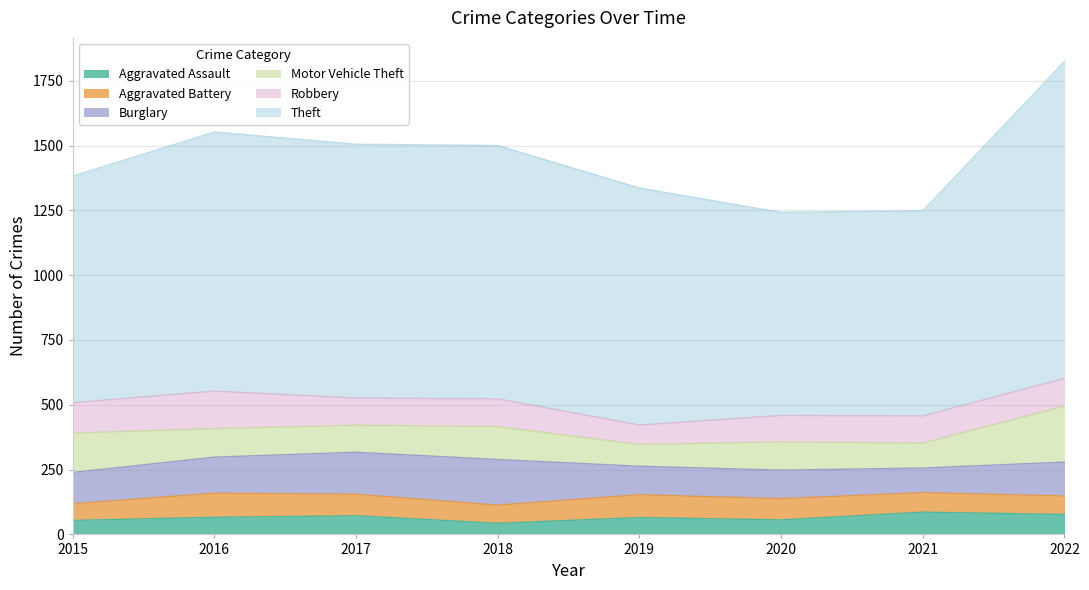

Does the chart display data point markers on the line(s)?

No